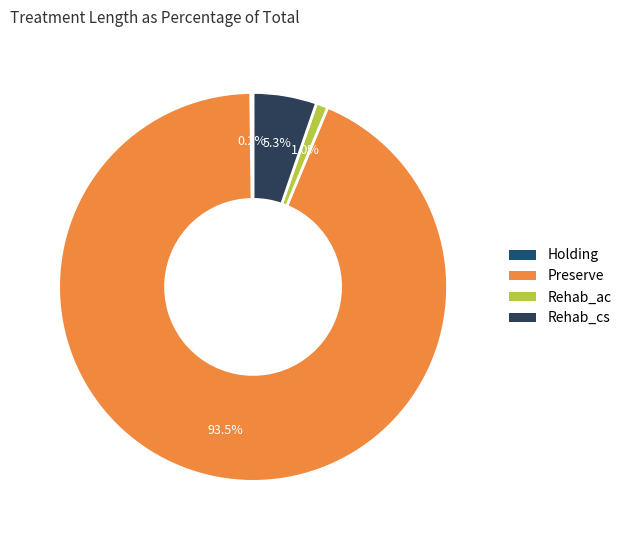

What percentage is the Rehab_cs slice, to the nearest percent?

5%